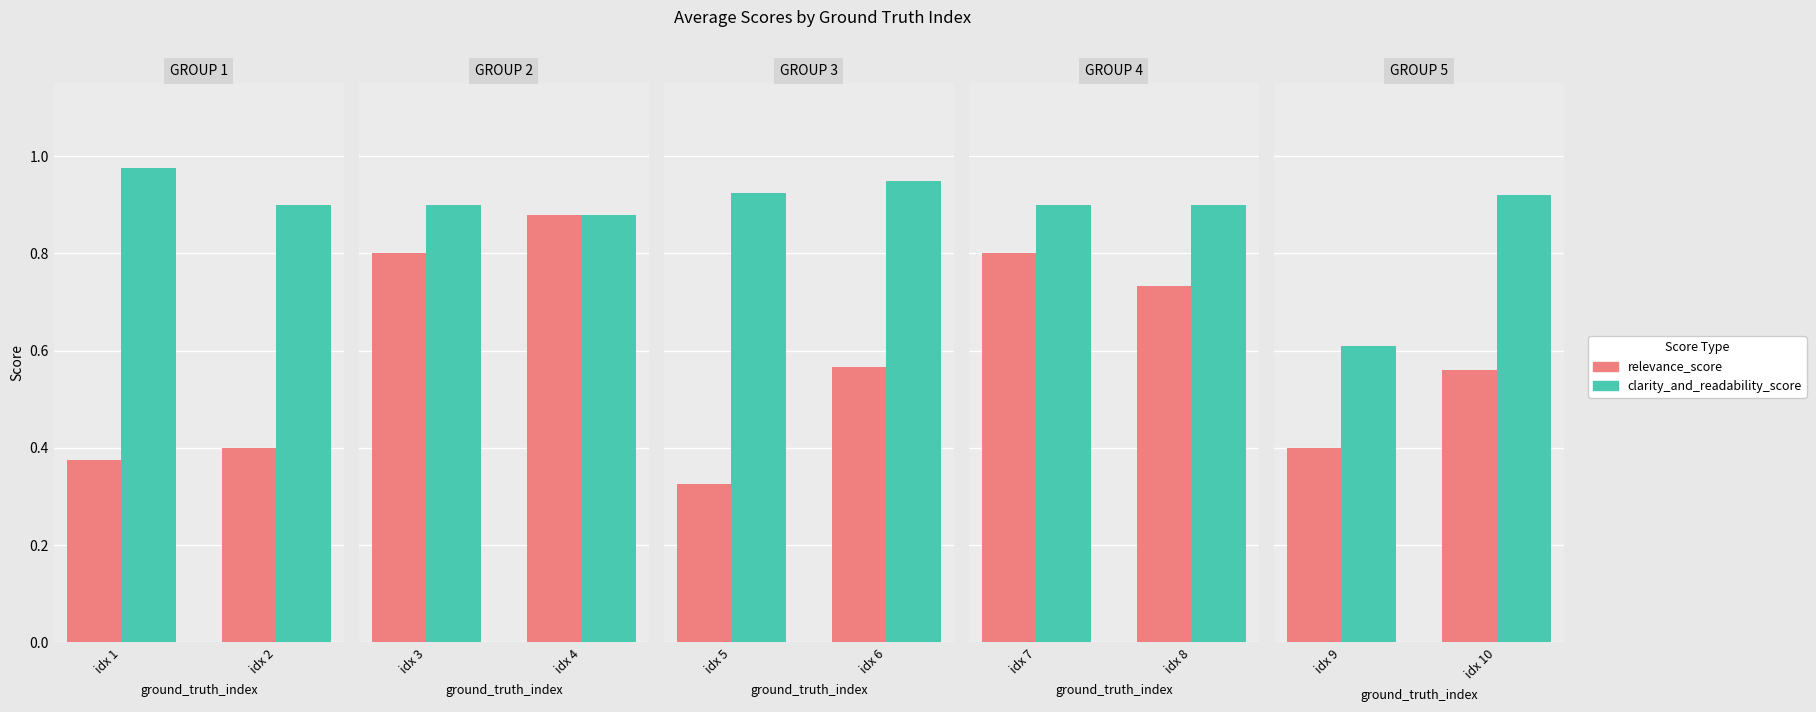

Which has a higher value, idx 9 or idx 10?

idx 10